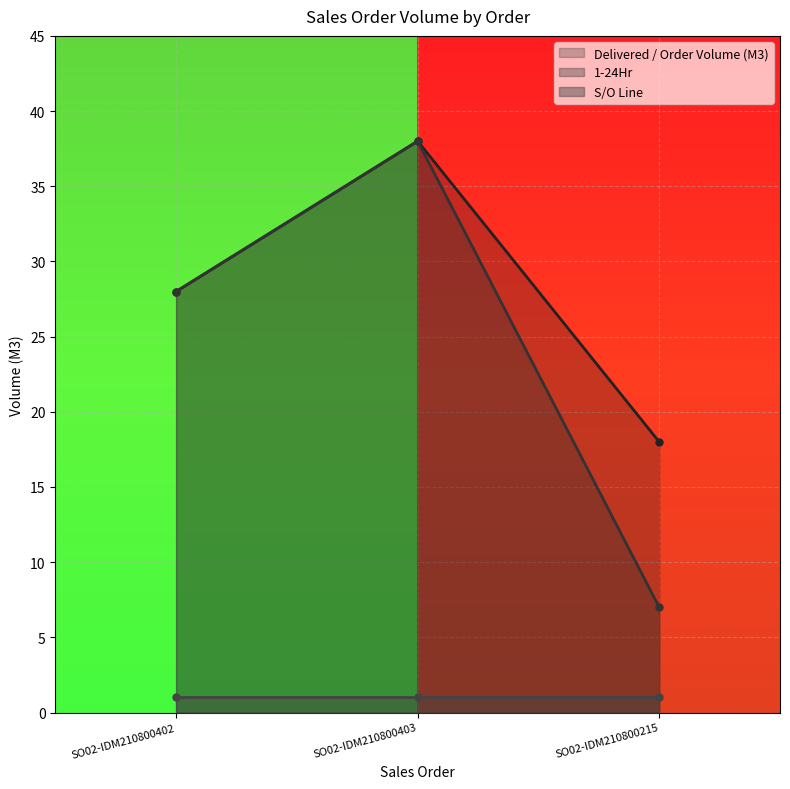

The value of 1-24Hr at SO02-IDM210800215 is 7. True or false?

True